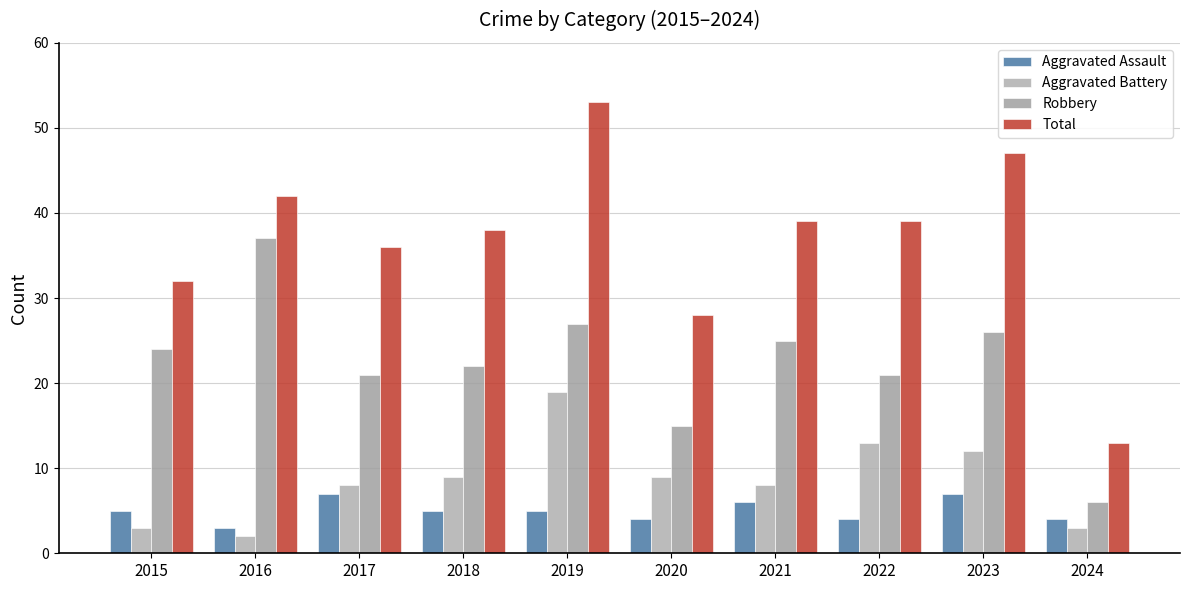

Reading left to right, what are all the values shown in this chart?

Aggravated Assault: 5	3	7	5	5	4	6	4	7	4
Aggravated Battery: 3	2	8	9	19	9	8	13	12	3
Robbery: 24	37	21	22	27	15	25	21	26	6
Total: 32	42	36	38	53	28	39	39	47	13